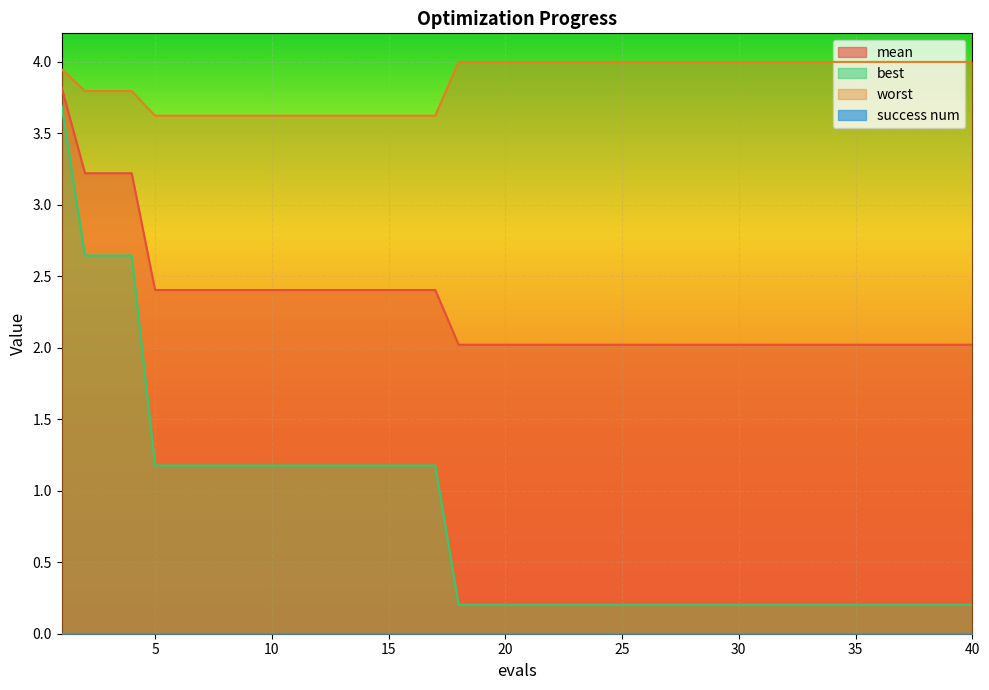

Is the value of best at 36 greater than the value of mean at 36?

No